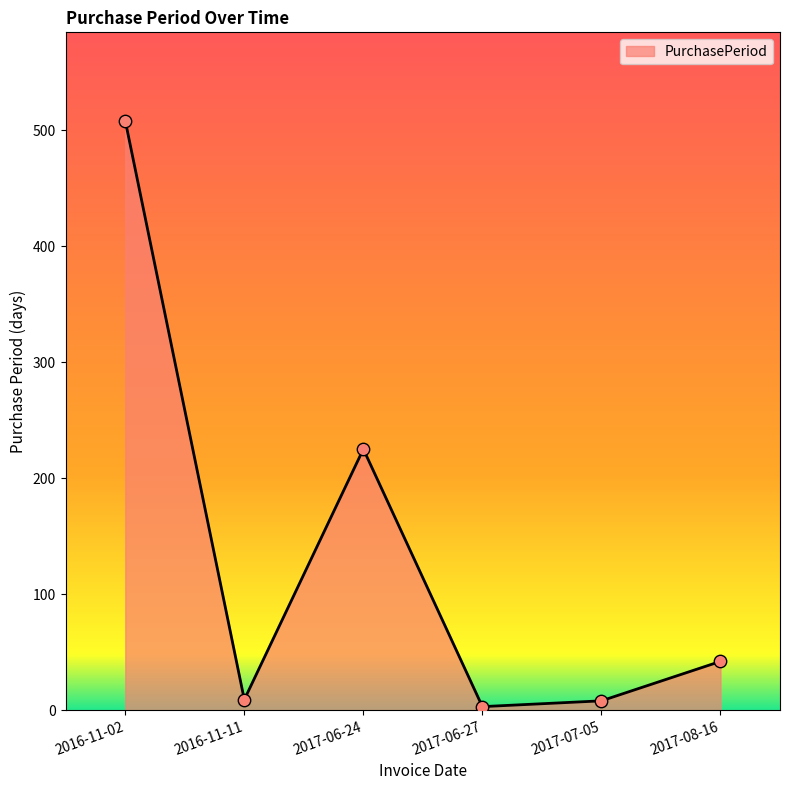

Which has a higher value, 2017-07-05 or 2017-06-24?

2017-06-24